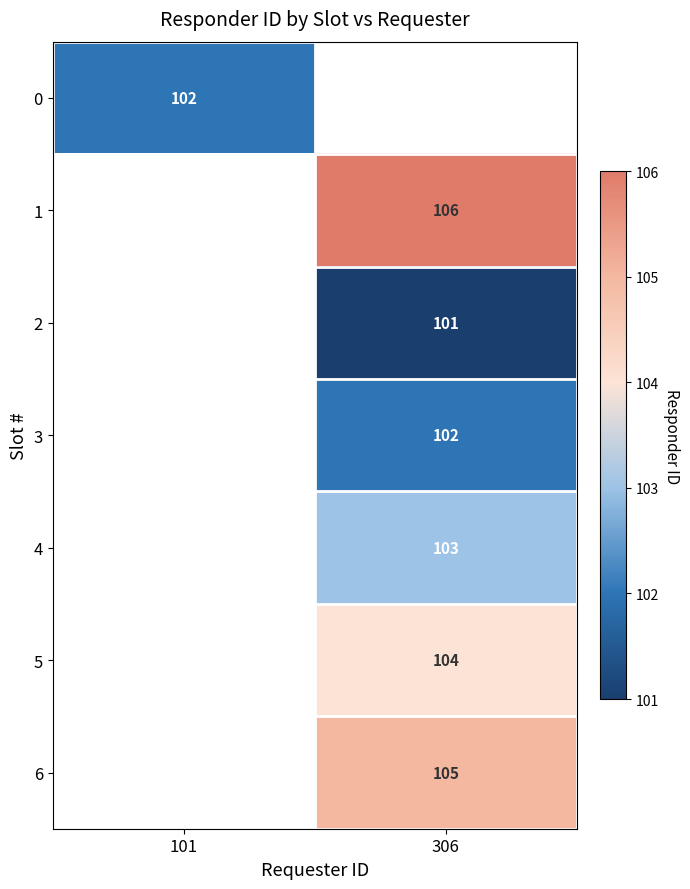

The value of 3 at 306 is 68. True or false?

False